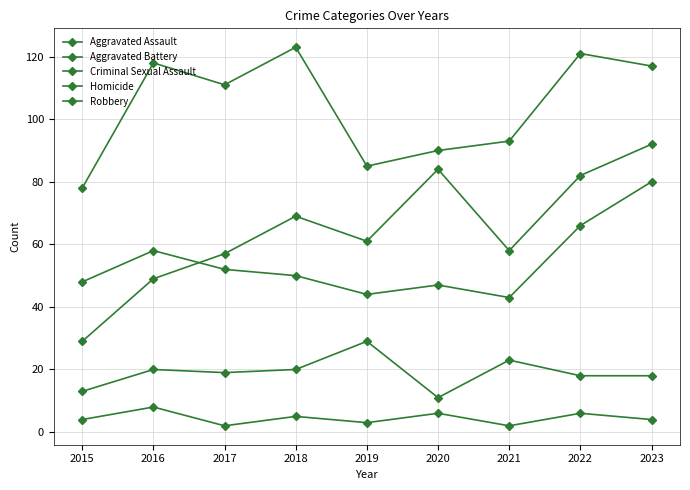

How many lines are shown in the chart?

5